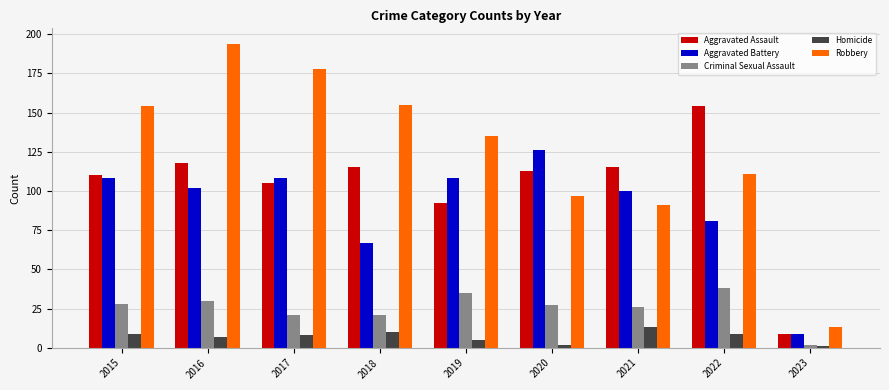

Between 2019 and 2023, which series saw the biggest shift?

Robbery